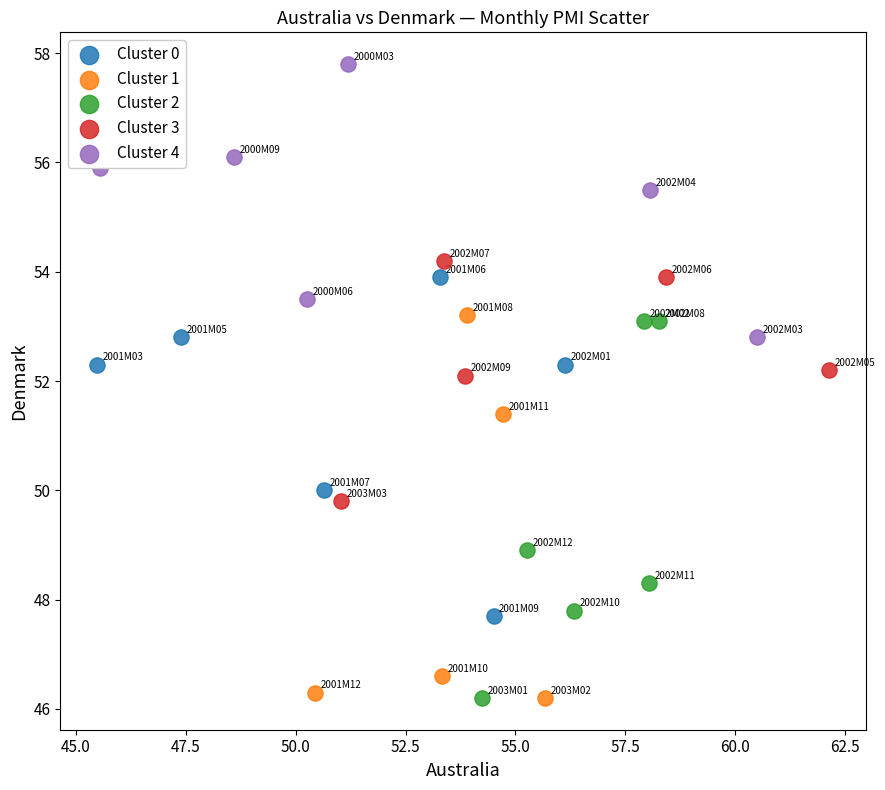

What are all the series names shown in the legend?

Cluster 0, Cluster 1, Cluster 2, Cluster 3, Cluster 4